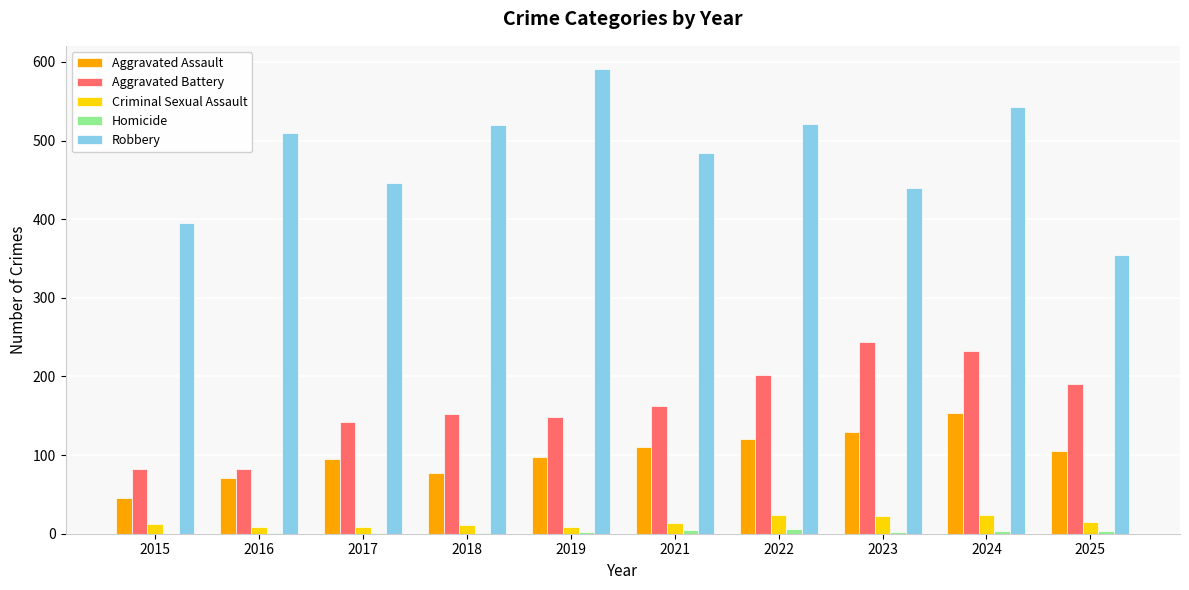

At which category is the sum across all series the highest?

2024